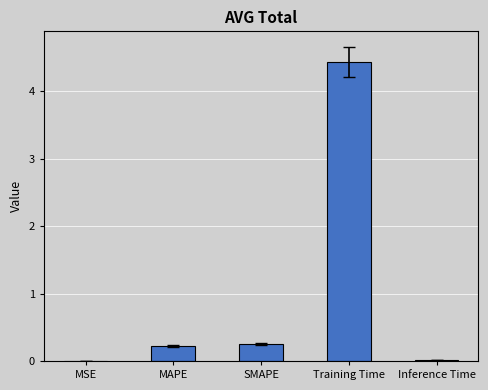

What is the sum of all values?

4.9